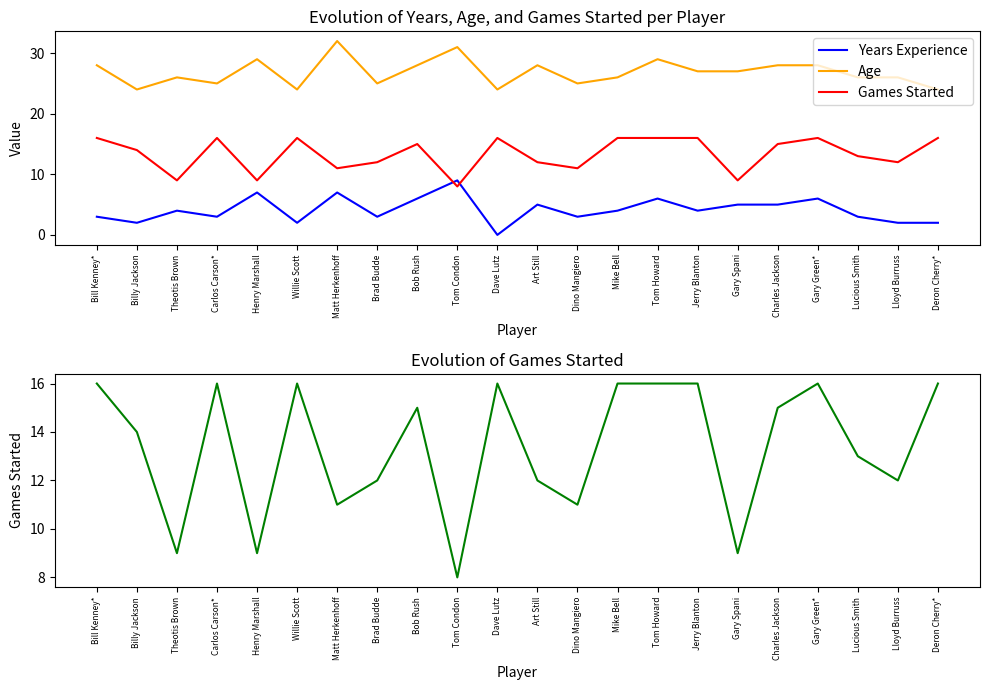

What value does the Age series have at Tom Howard?

29